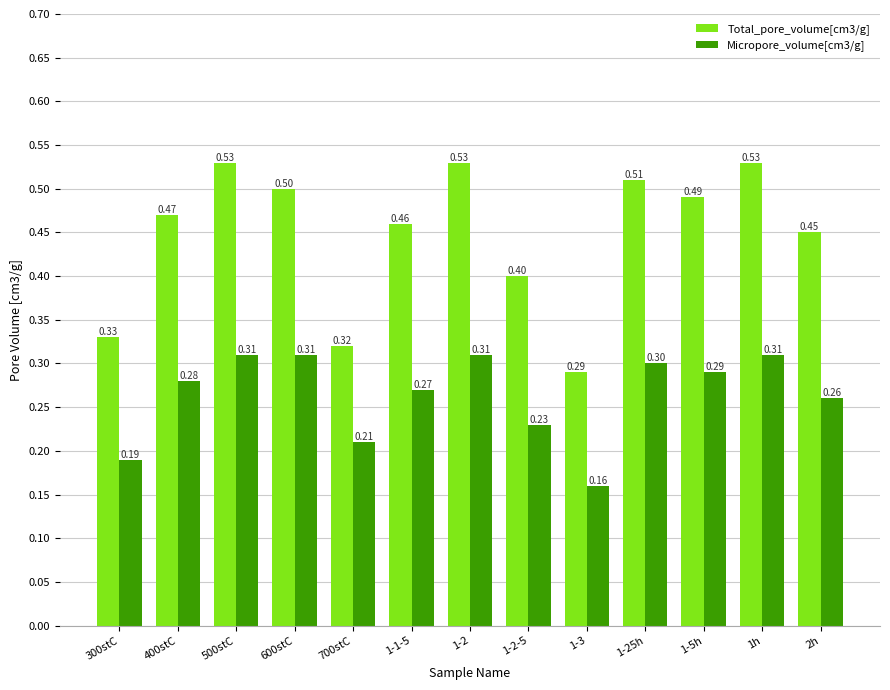

Rank the series by their average value, from highest to lowest.

Total_pore_volume[cm3/g], Micropore_volume[cm3/g]